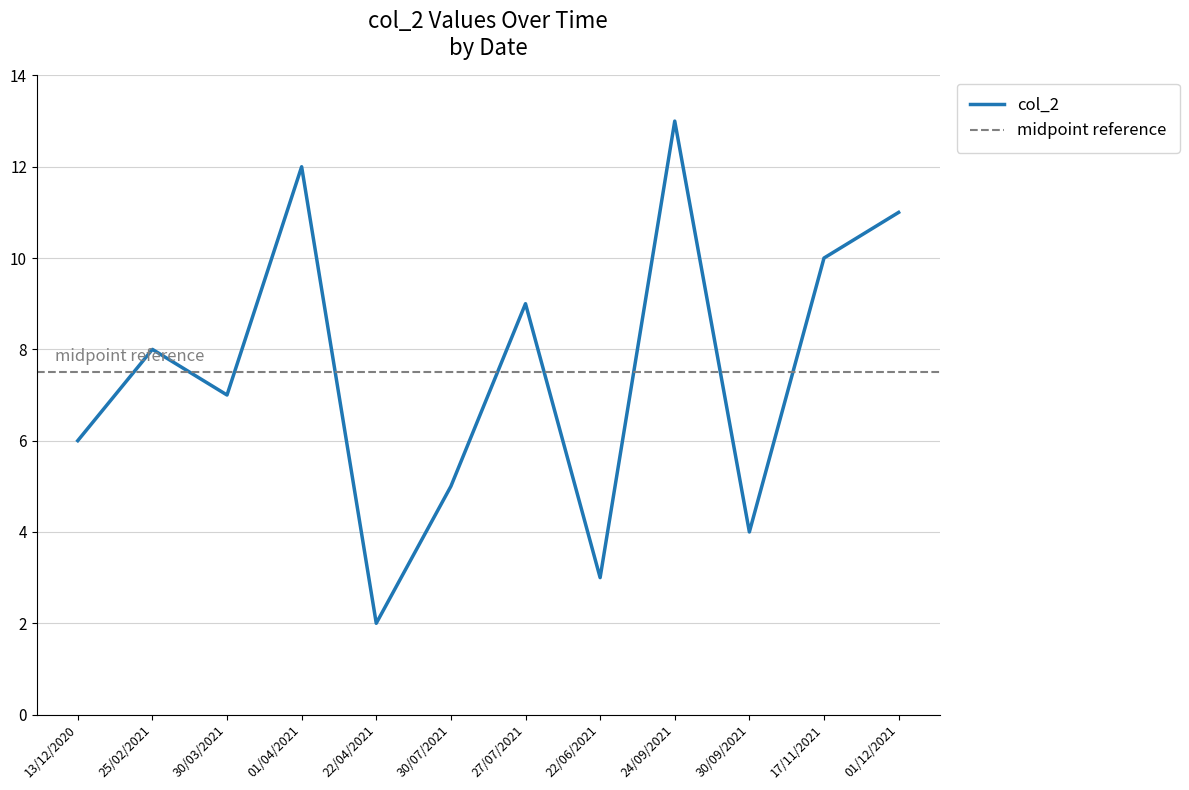

Where is the data nearest to the value 7?

30/03/2021